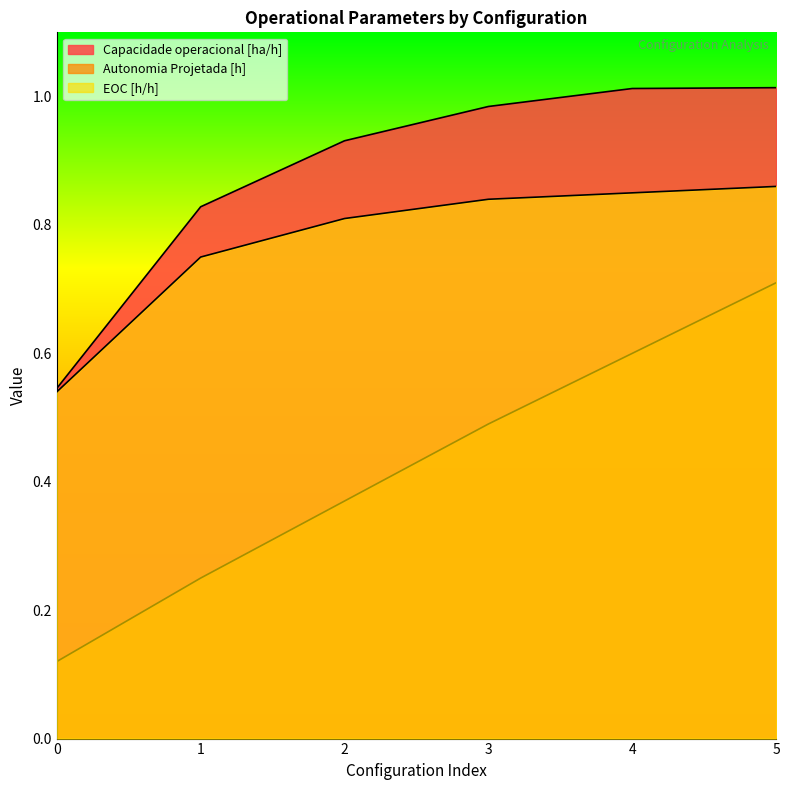

At which label does Capacidade operacional [ha/h] reach its peak?

5